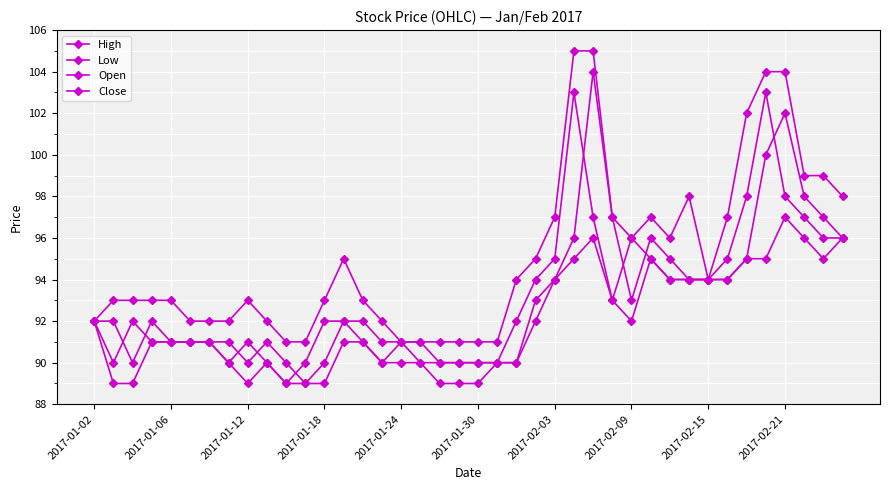

True or false: Low has more than 0 interior local peaks.

True